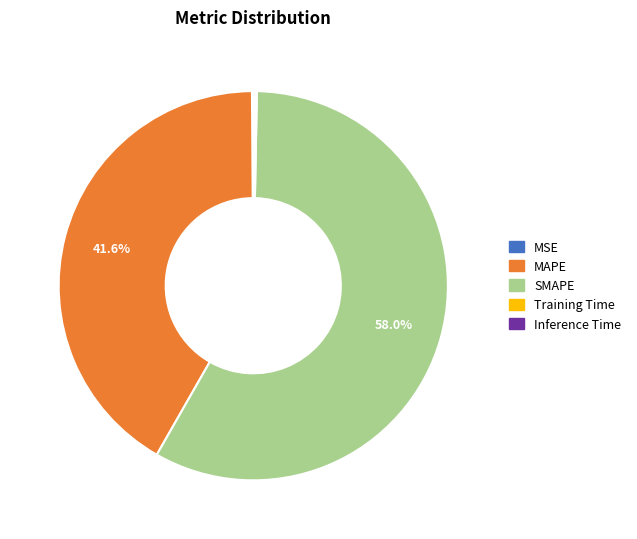

Is SMAPE the majority of the pie?

Yes